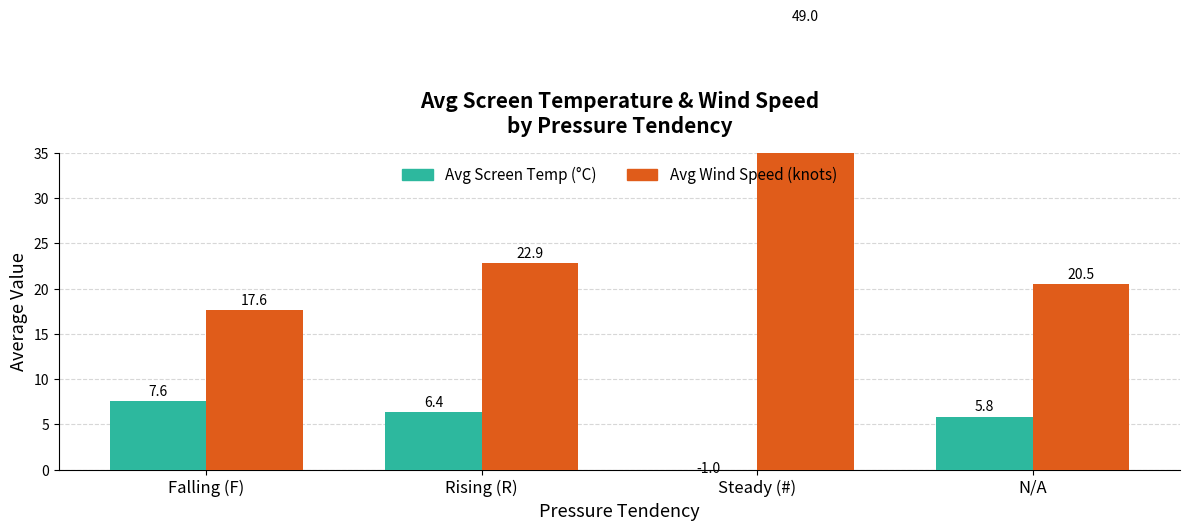

What is the difference between the maximum and minimum values in the Avg Wind Speed (knots) series?

31.4